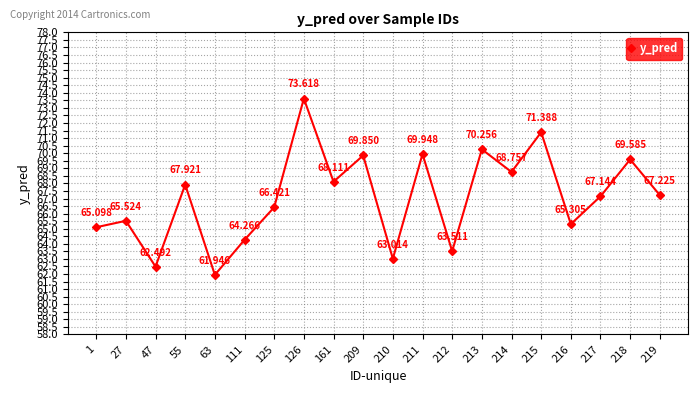

What is the sum of all values?

1341.4